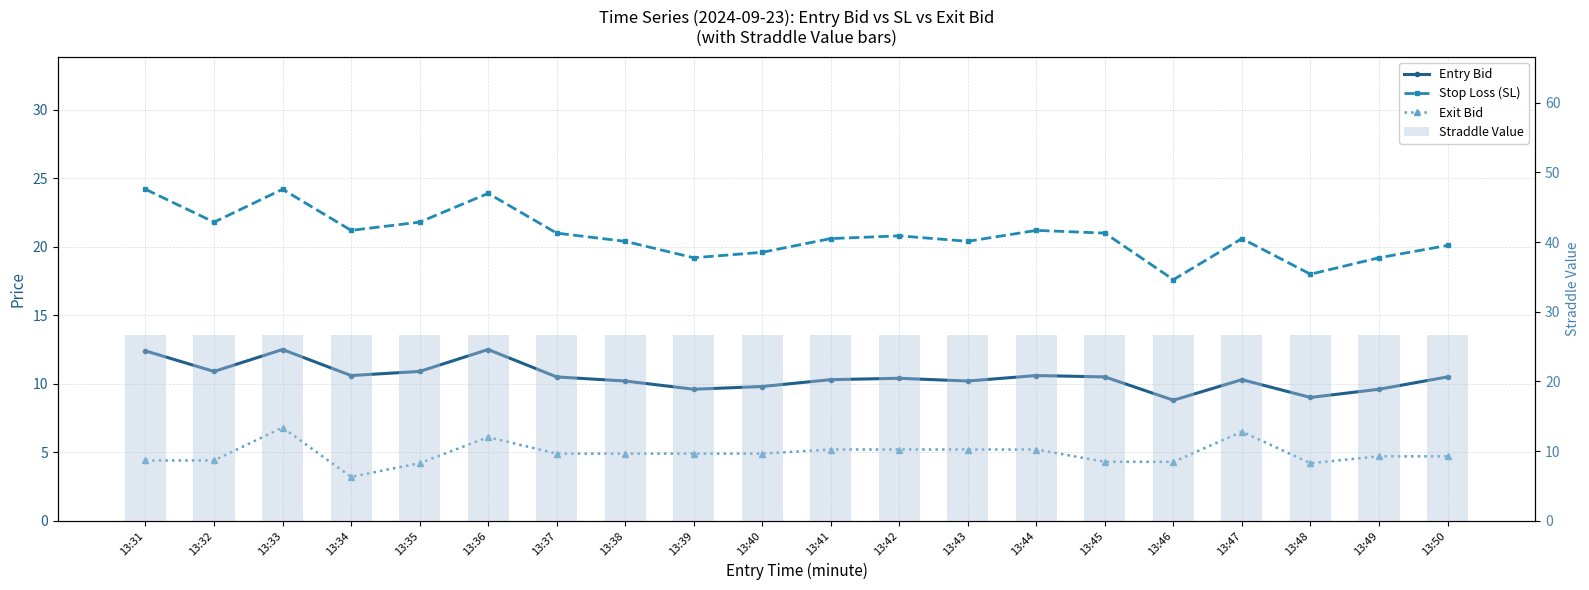

How many data points in Exit Bid are less than 4?

1